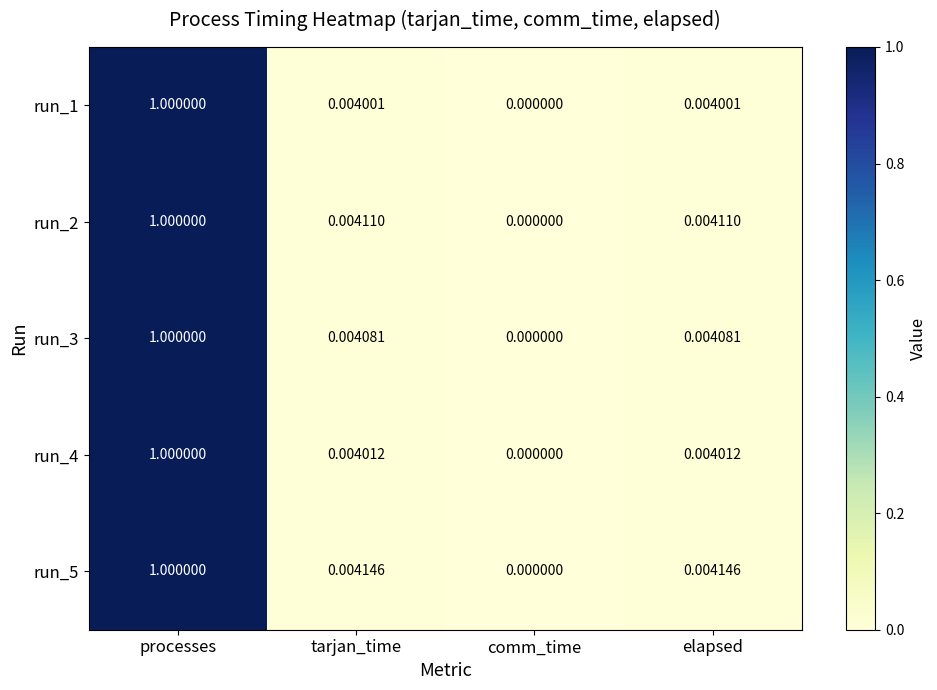

At which category does the chart reach its peak across all series?

processes